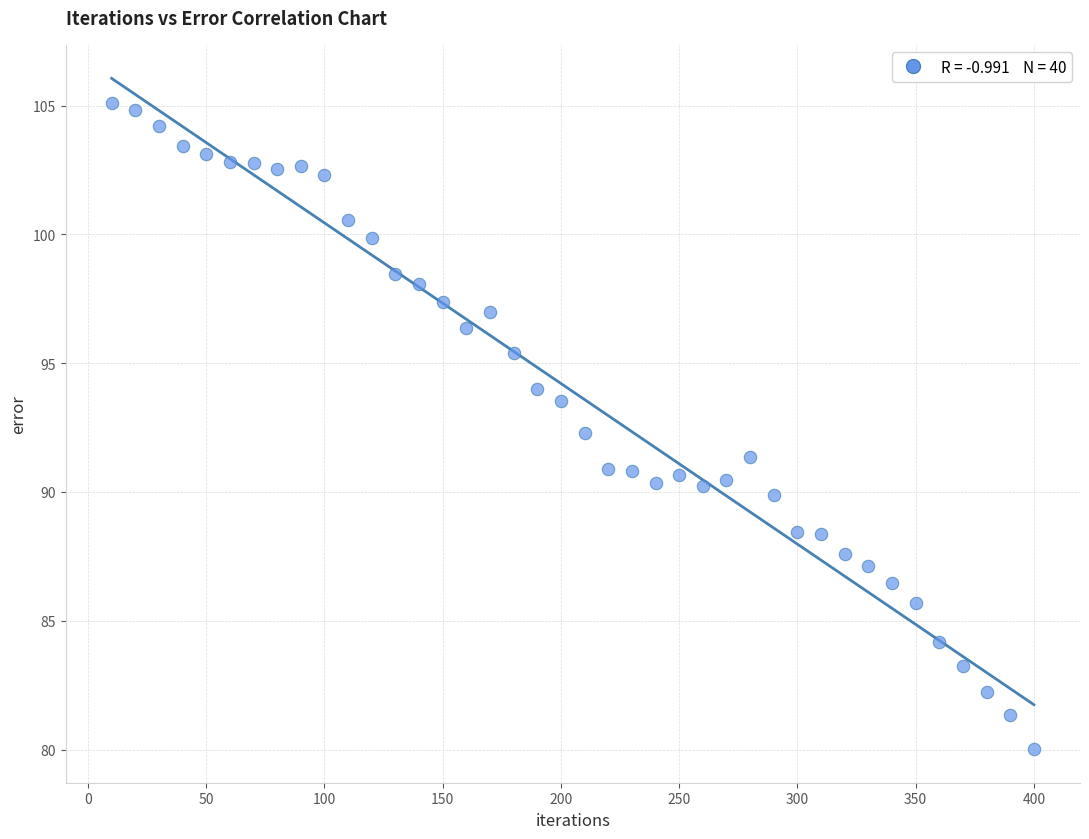

What Y value in the scatter plot is closest to 92?

92.3